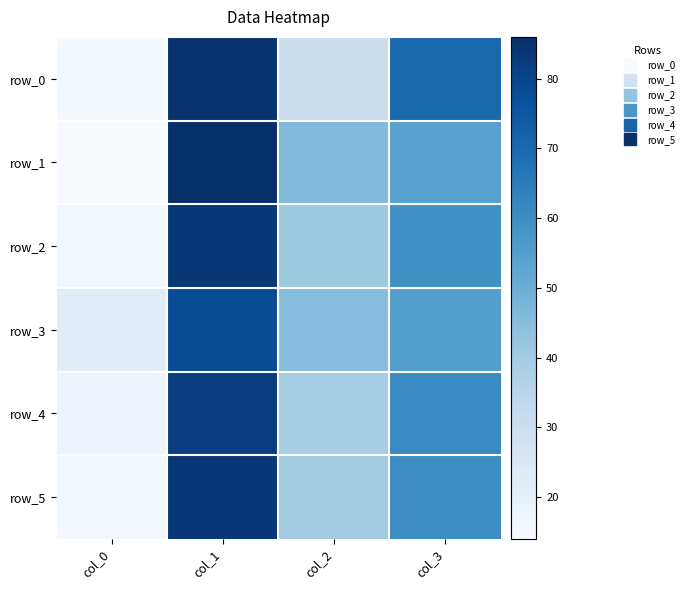

At which label is row_2 closest to 50?

col_2